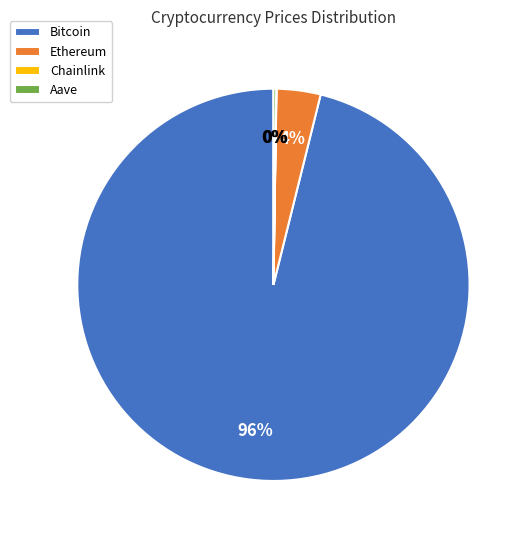

Is it true that Ethereum is 19% of the pie?

False